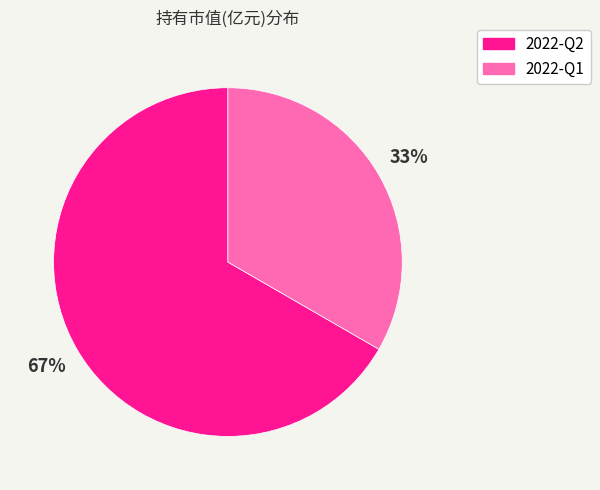

Combined, do 2022-Q2 and 2022-Q1 account for over 50%?

Yes